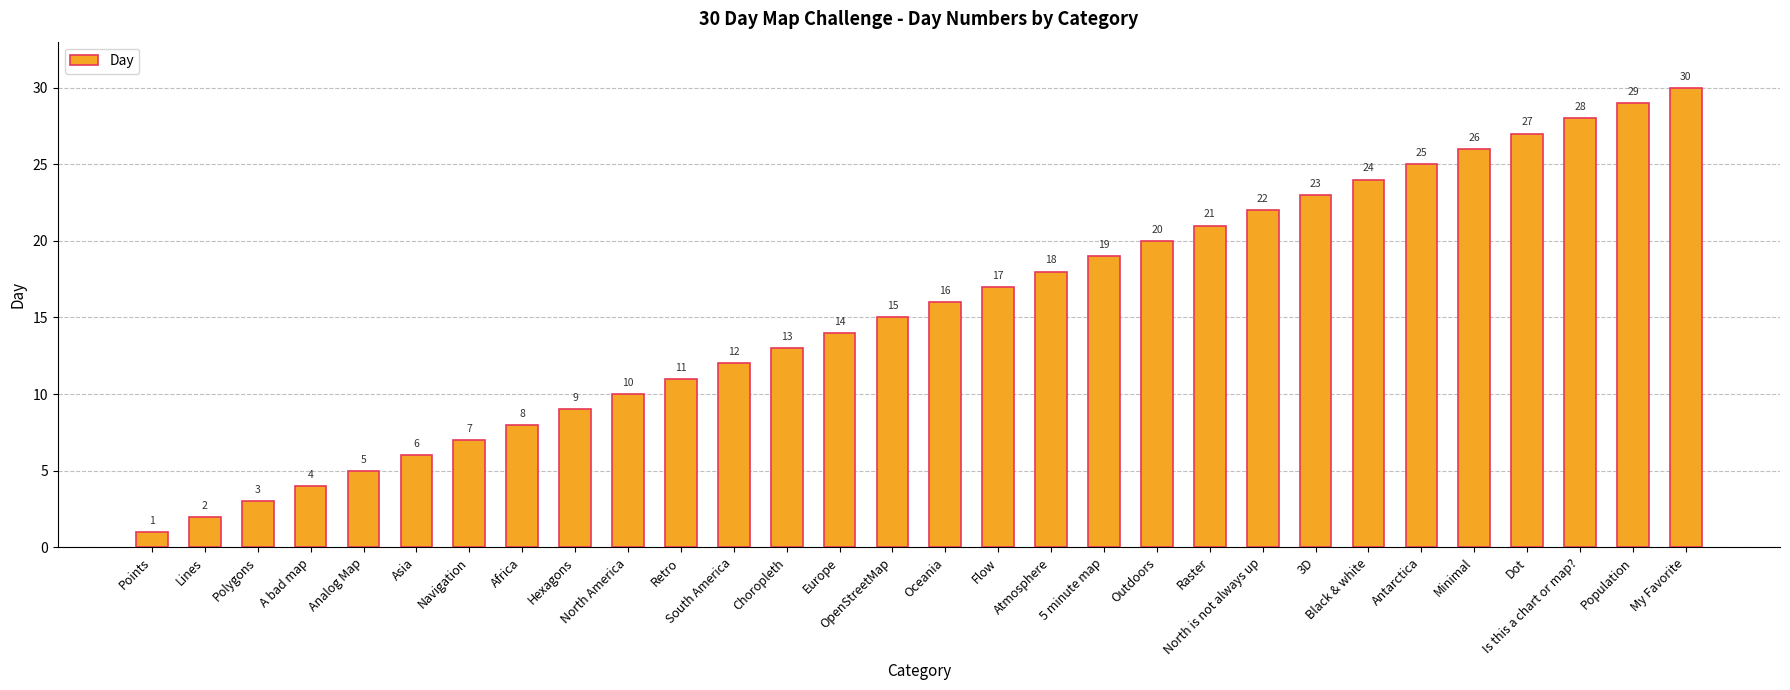

What is the difference between the maximum and minimum values?

29